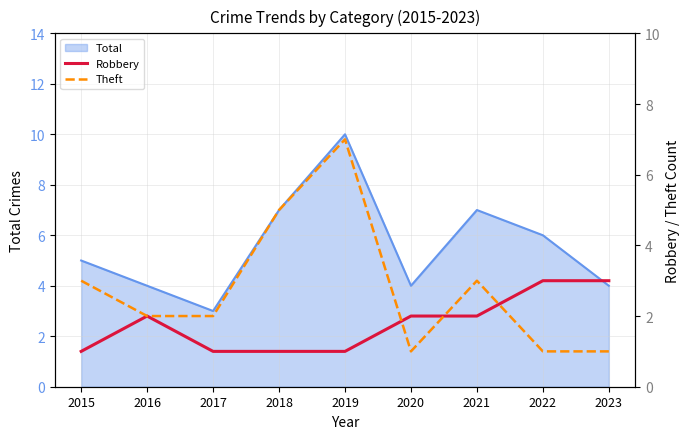

How many data points in Robbery are less than 2?

4